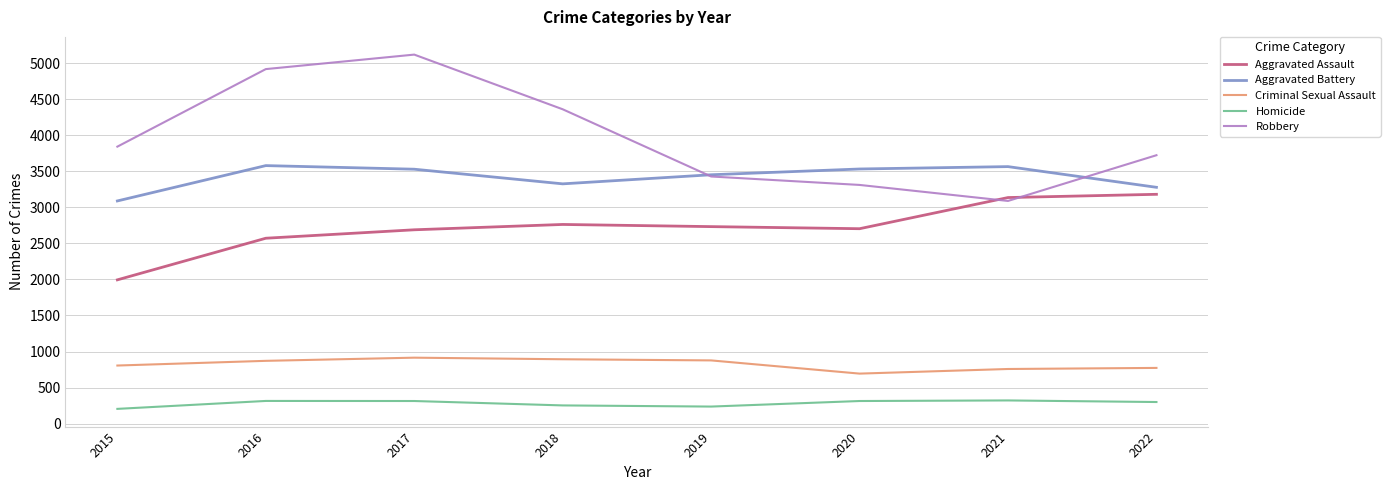

True or false: Criminal Sexual Assault and Aggravated Assault cross at least once.

False